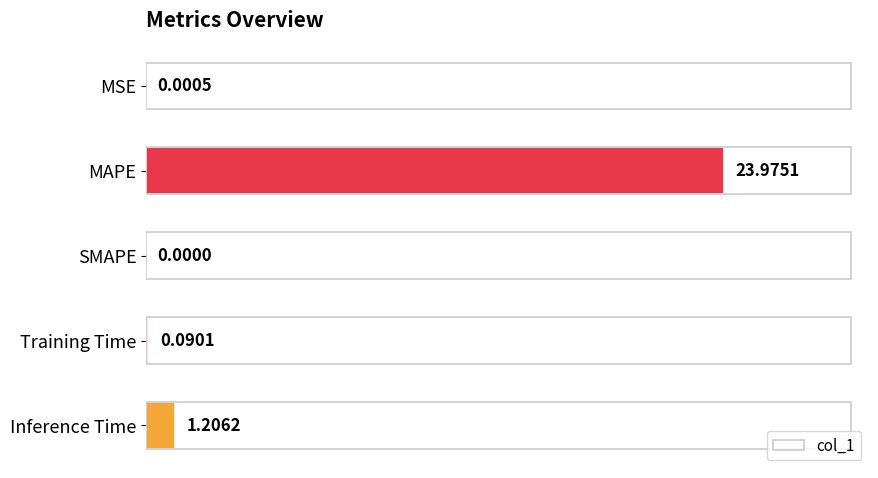

Are the bars horizontal?

Yes